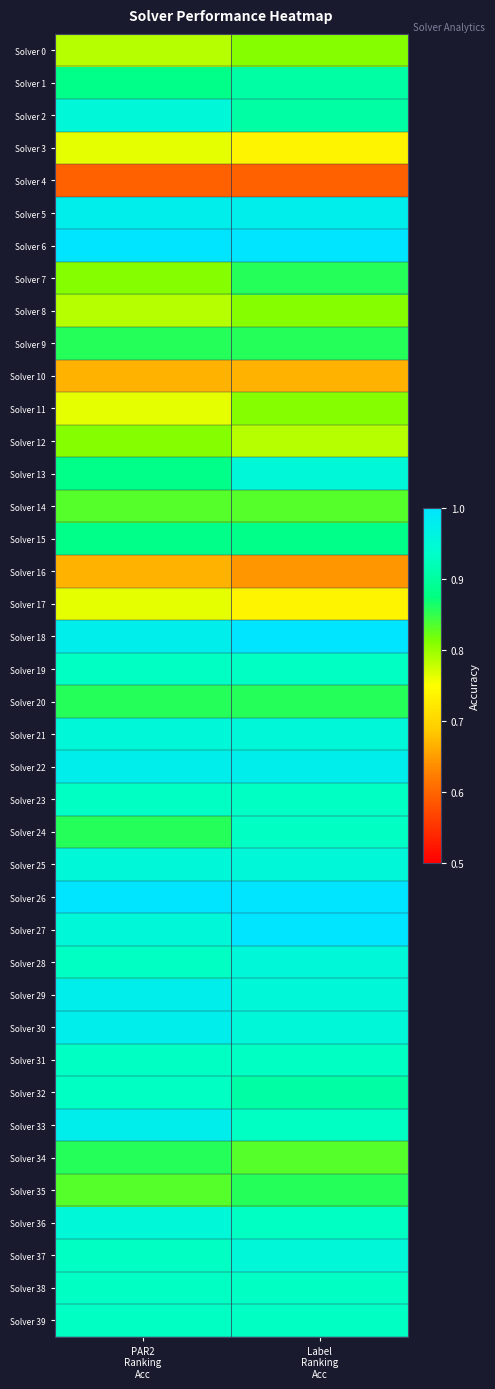

Rank the series at PAR2 Ranking Acc from highest to lowest value.

Solver 6, Solver 26, Solver 5, Solver 18, Solver 22, Solver 29, Solver 30, Solver 33, Solver 2, Solver 21, Solver 25, Solver 27, Solver 36, Solver 19, Solver 23, Solver 28, Solver 31, Solver 32, Solver 37, Solver 38, Solver 39, Solver 1, Solver 13, Solver 15, Solver 9, Solver 20, Solver 24, Solver 34, Solver 14, Solver 35, Solver 7, Solver 12, Solver 0, Solver 8, Solver 3, Solver 11, Solver 17, Solver 10, Solver 16, Solver 4